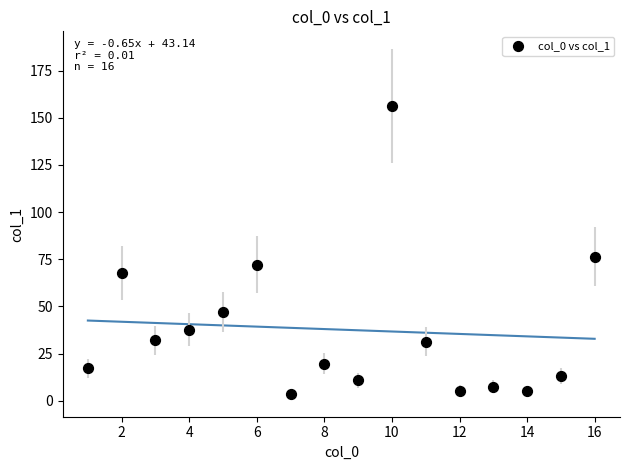

What Y value in the scatter plot is closest to 79?

76.3